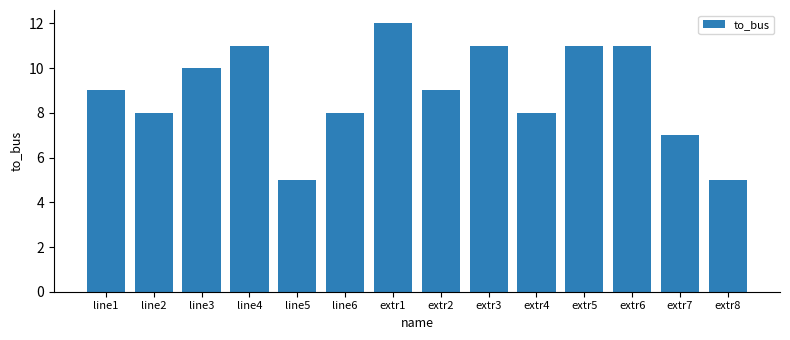

What is the sum of the values at extr4 and line1?

17